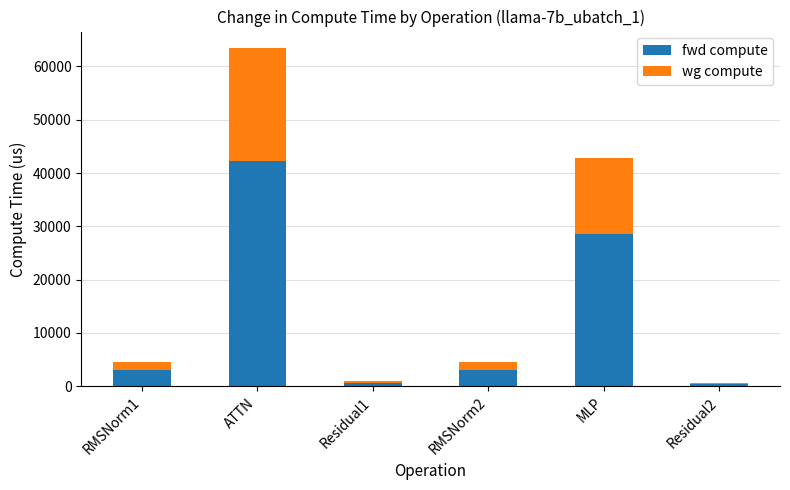

What is the total value across all series at Residual1?

1059.3